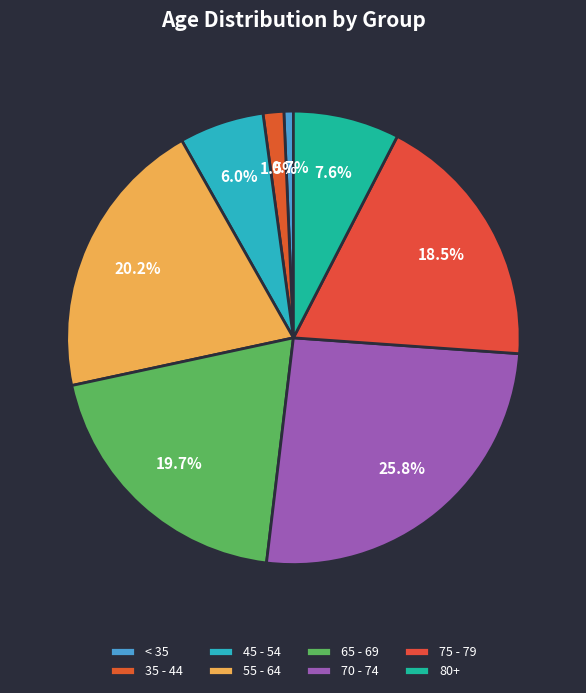

Count the number of slices in the pie.

8